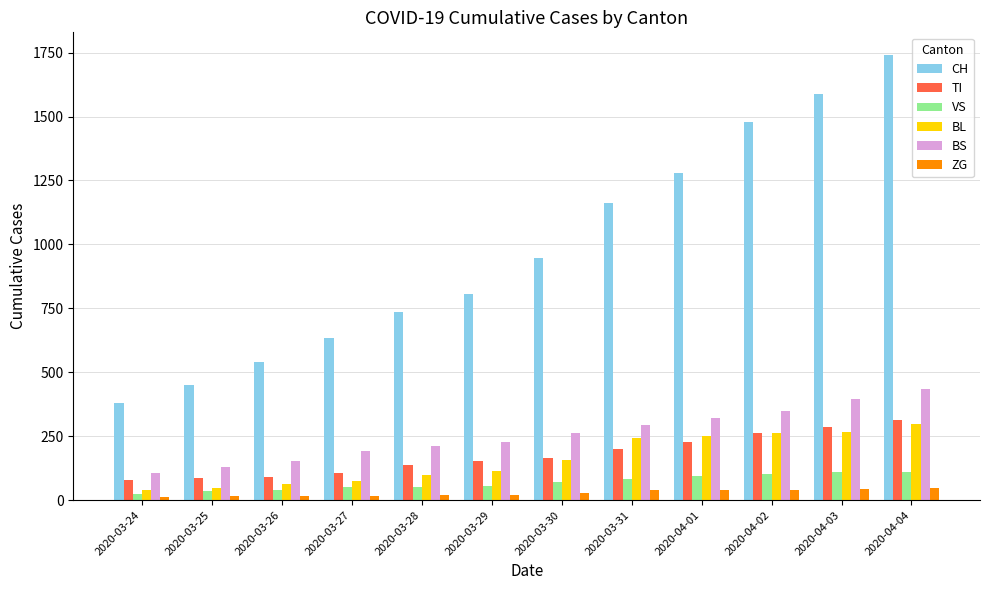

True or false: TI has a value of 66 at 2020-03-30.

False